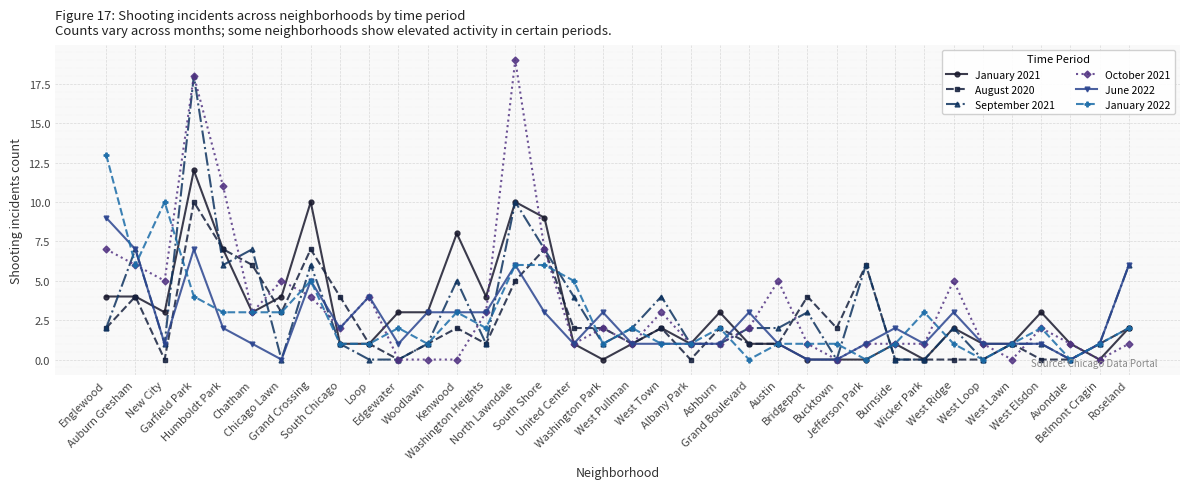

What is the spread (max minus min) of values at Woodlawn?

3